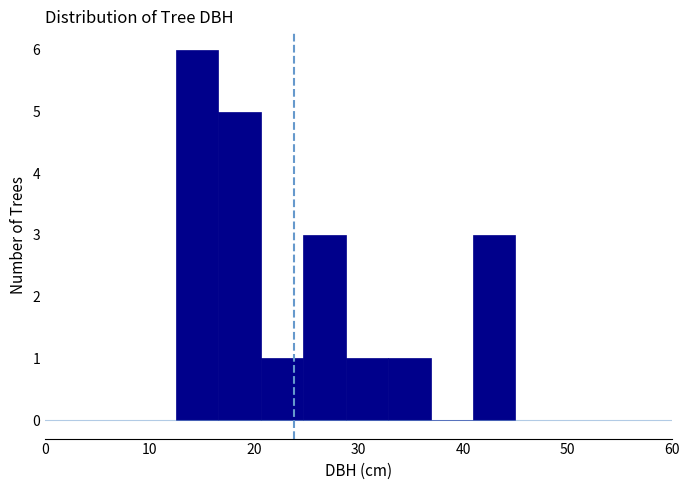

Reading left to right, transcribe this chart: for each bar, give the range it covers on the x-axis and its height. Neither the bar edges nor the heights are printed on the chart, so give them approximately, as read against the axes.

13 to 17: 6
17 to 21: 5
21 to 25: 1
25 to 29: 3
29 to 33: 1
33 to 37: 1
37 to 41: 0
41 to 45: 3